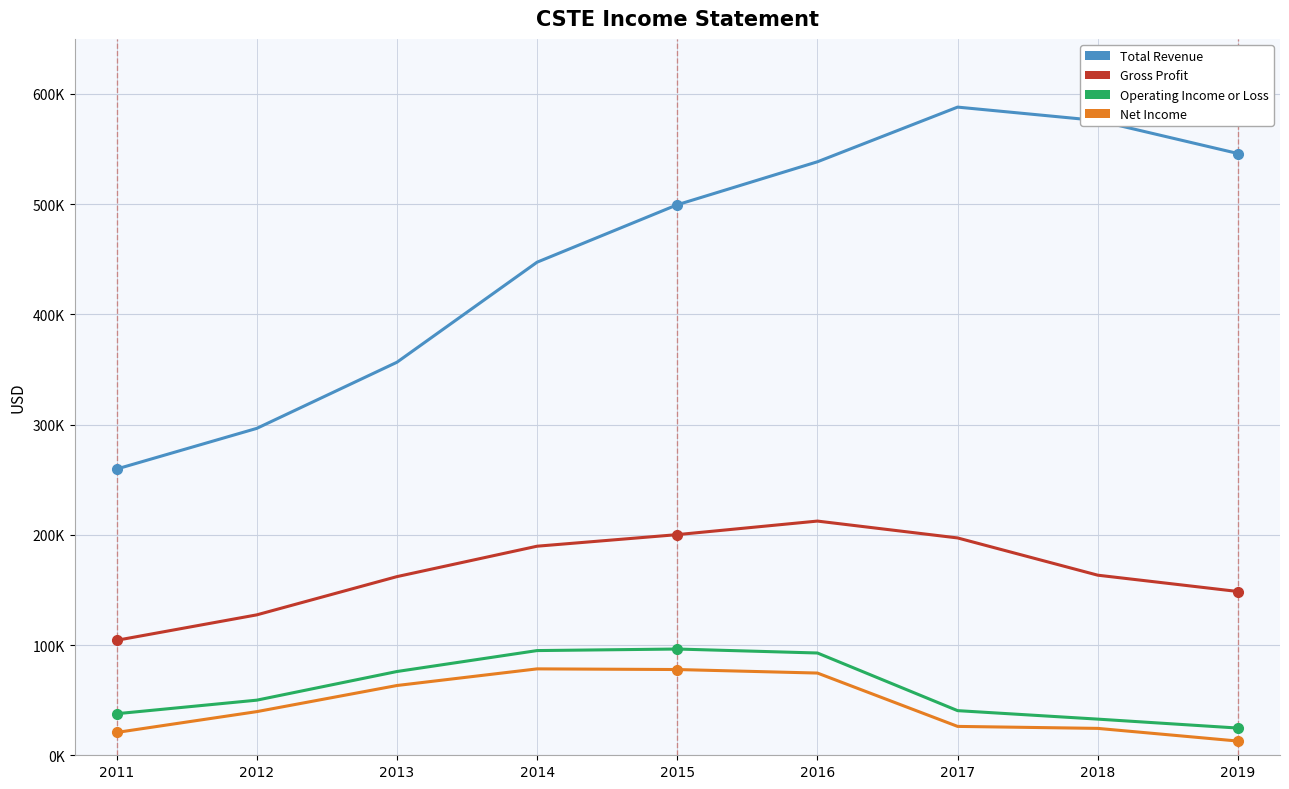

The value of Gross Profit at 2015 is 327795. True or false?

False